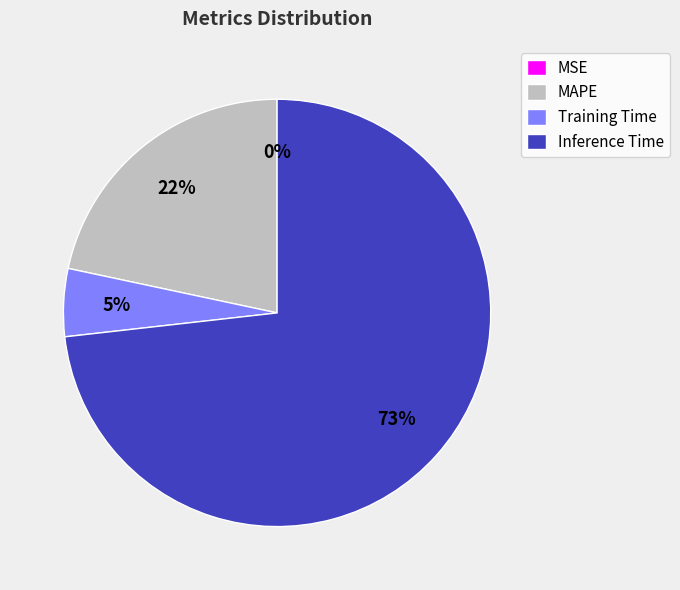

To the nearest percent, what is the combined percentage of Inference Time and MAPE?

95%